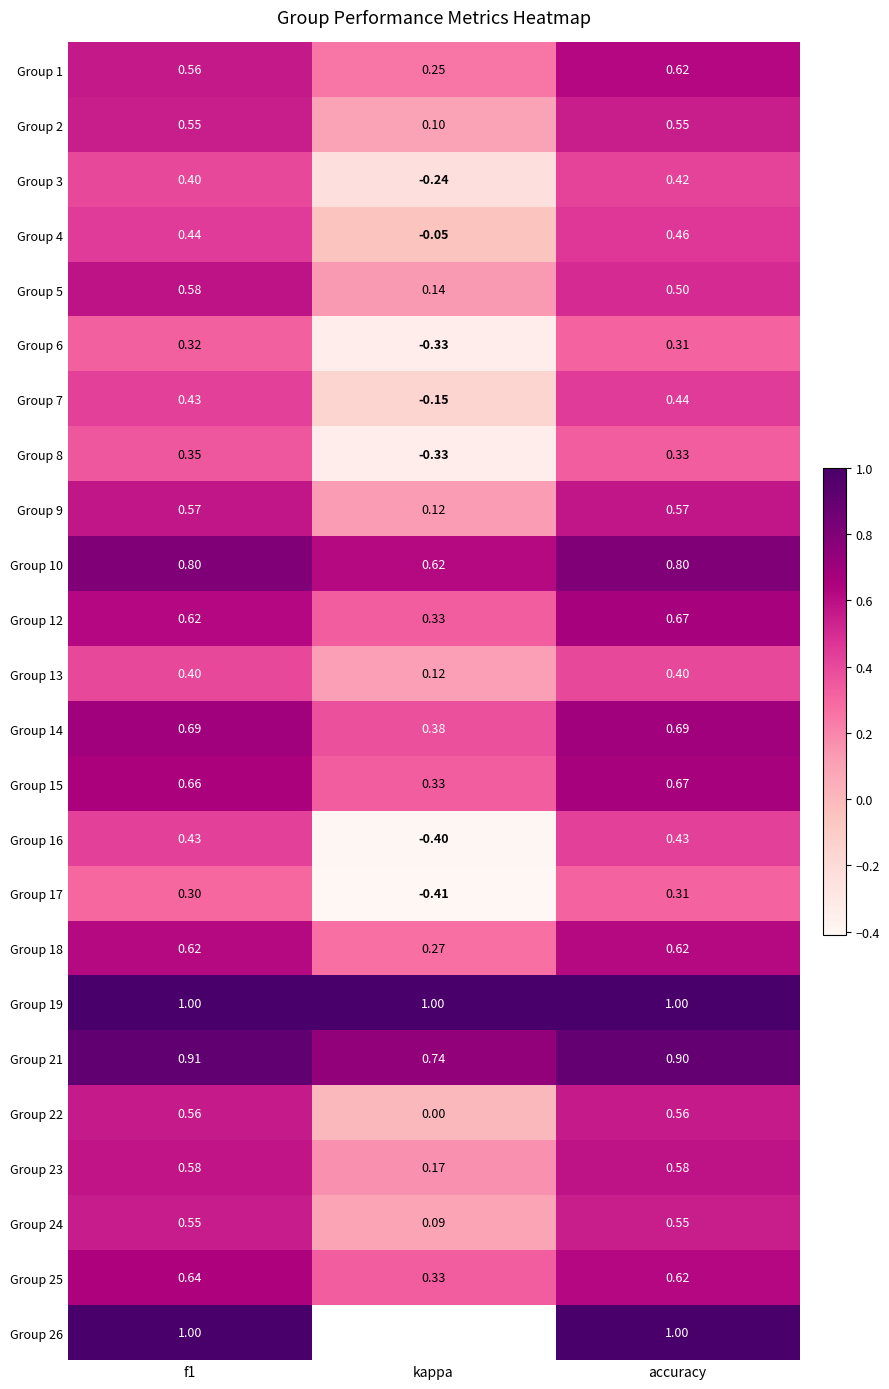

The value of Group 3 at accuracy is 0.4. True or false?

True